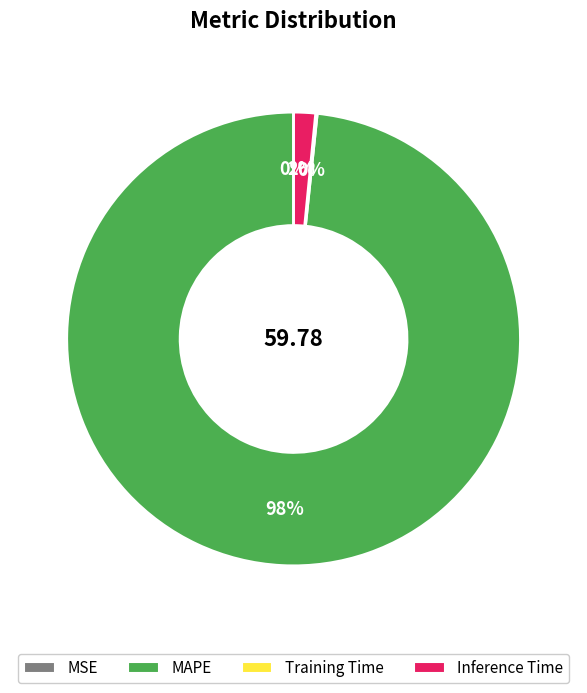

Is there any slice that represents more than half of the pie?

Yes